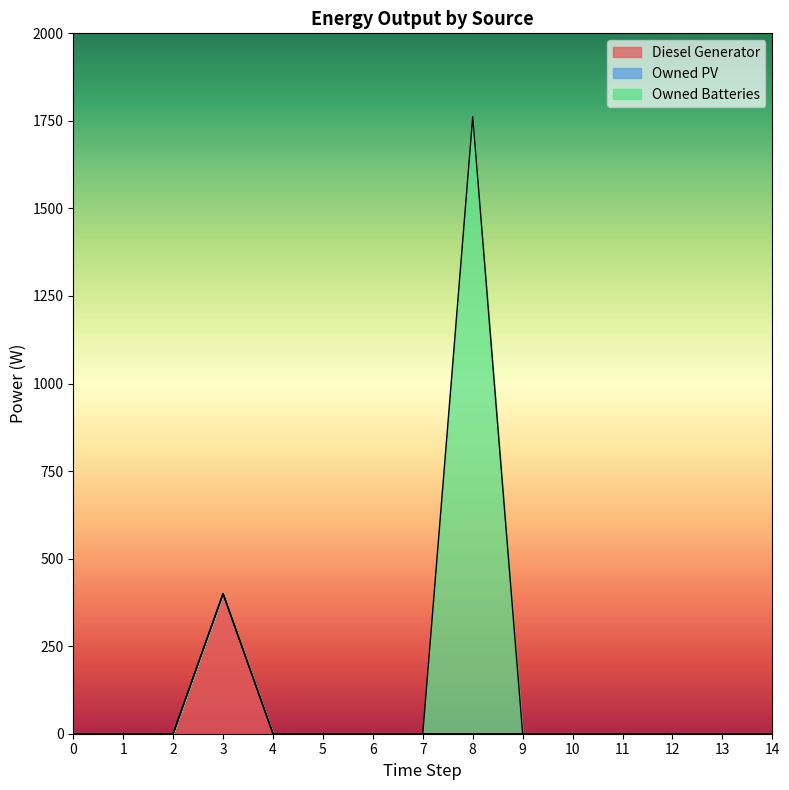

How many lines are shown in the chart?

3